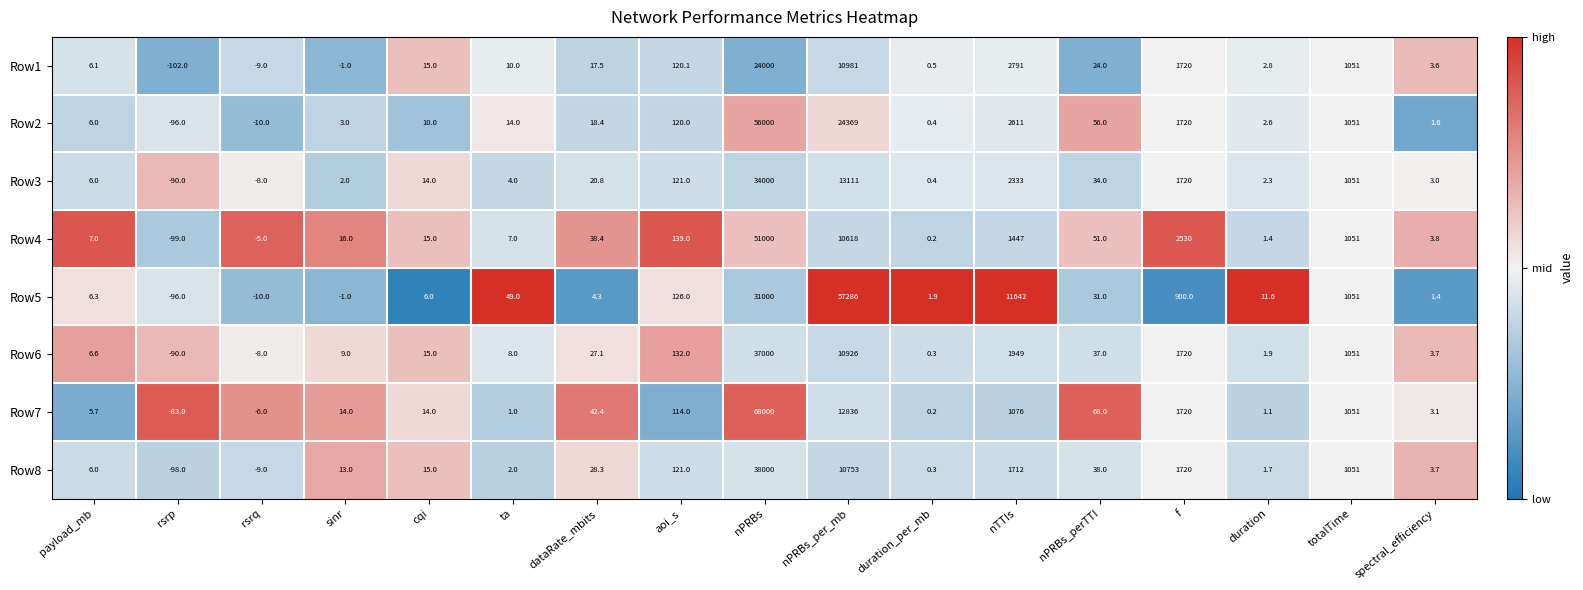

At which category is the sum across all series the highest?

nPRBs